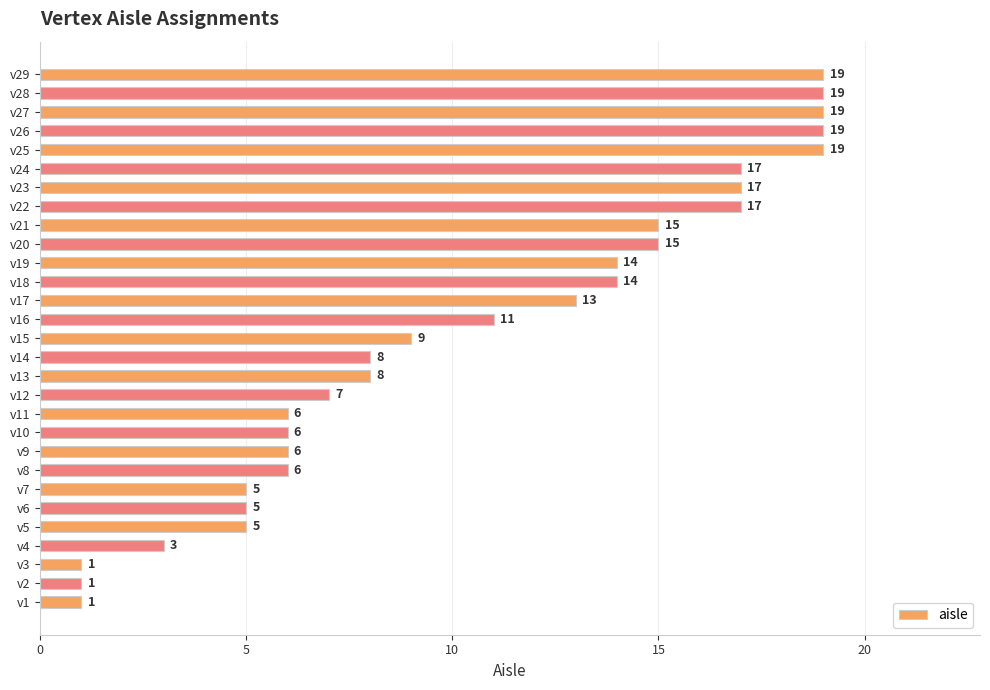

Between v6 and v9, which is larger?

v9